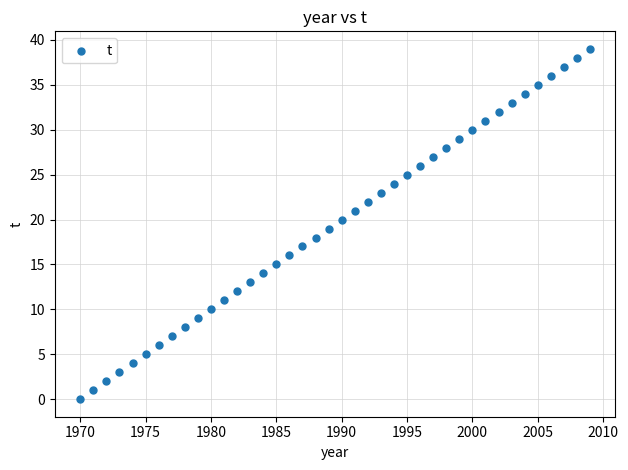

What is the range of X values (max minus min)?

39